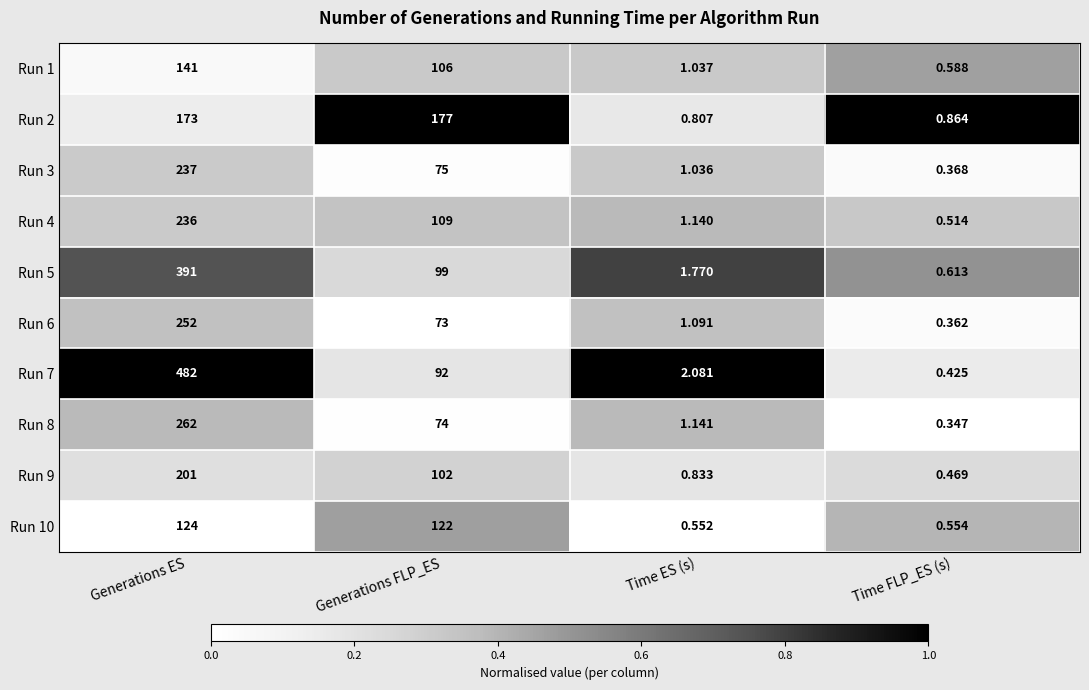

At how many categories does at least one series exceed 0?

4